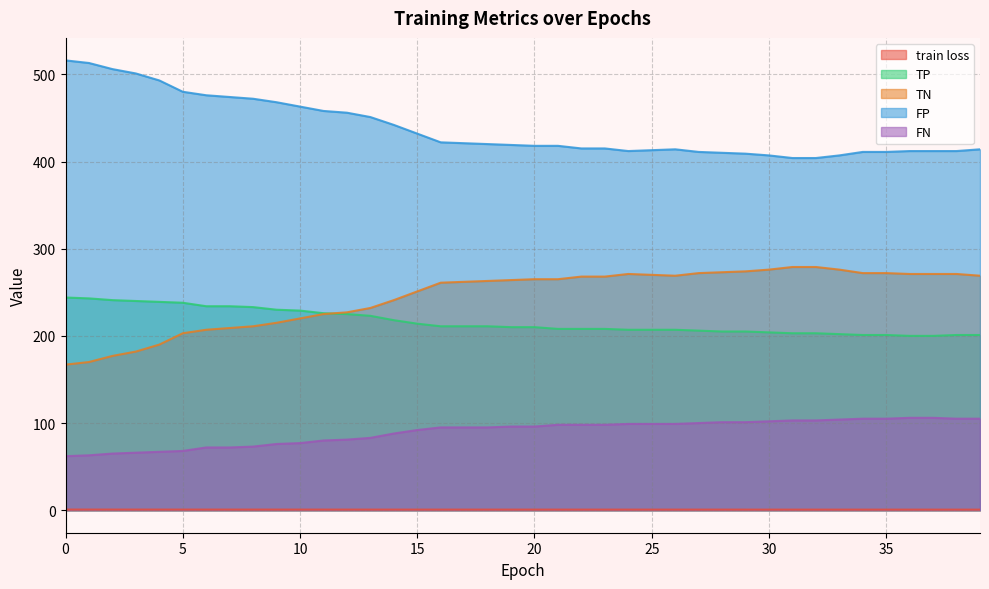

Which has a higher value, 28 or 37?

28